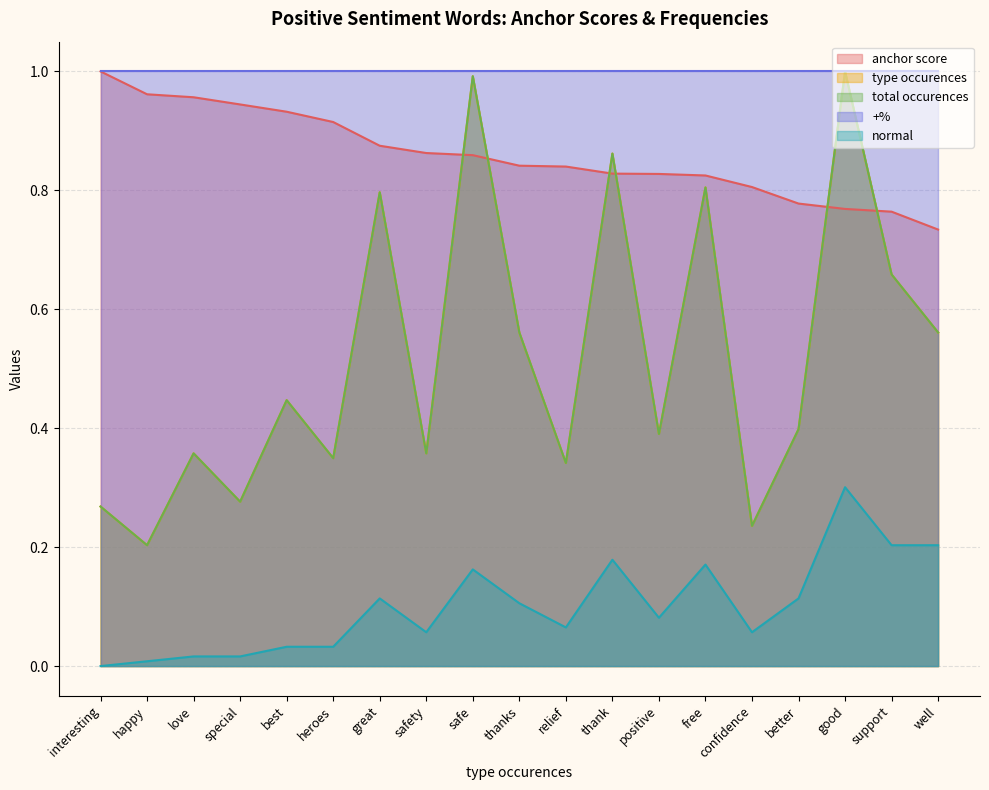

At how many categories does at least one series exceed 0?

19